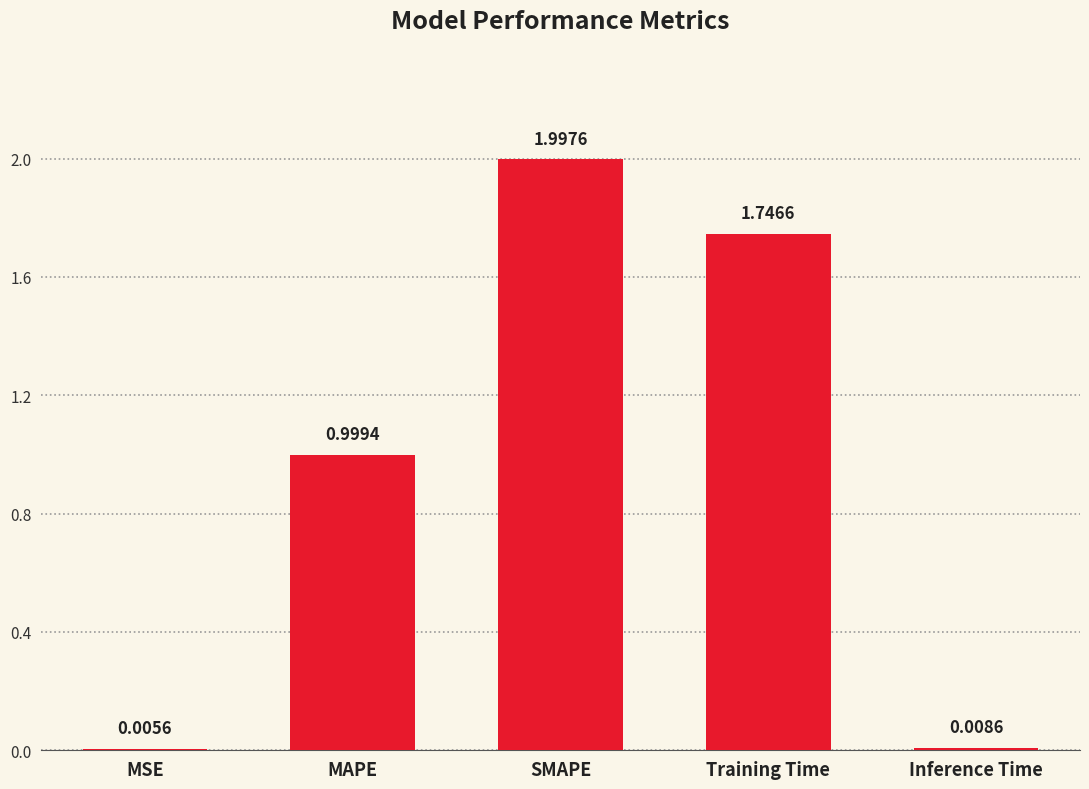

What is the sum of all values?

4.8